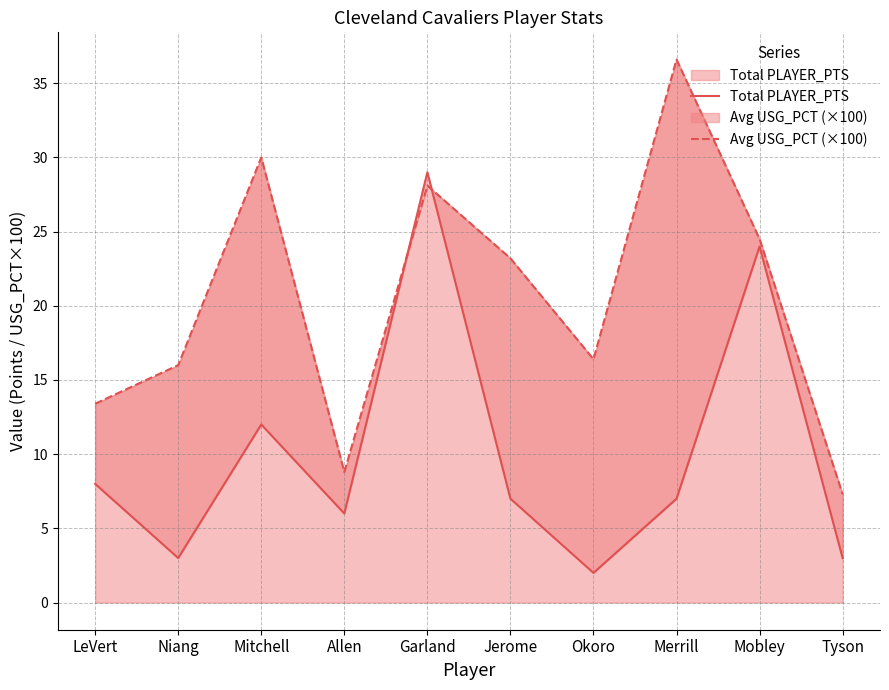

What is the smallest value displayed?

2.0